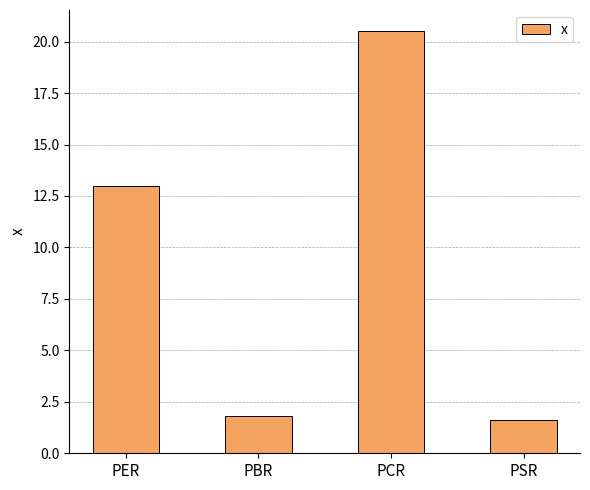

What is the change in value from PBR to PCR?

+18.7